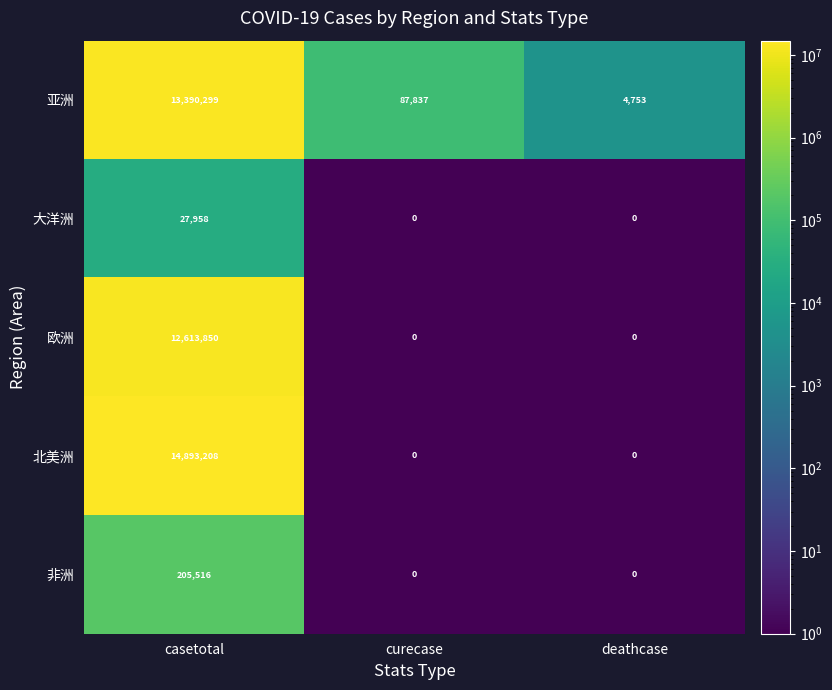

What is the difference between the highest and lowest values at casetotal?

14865250